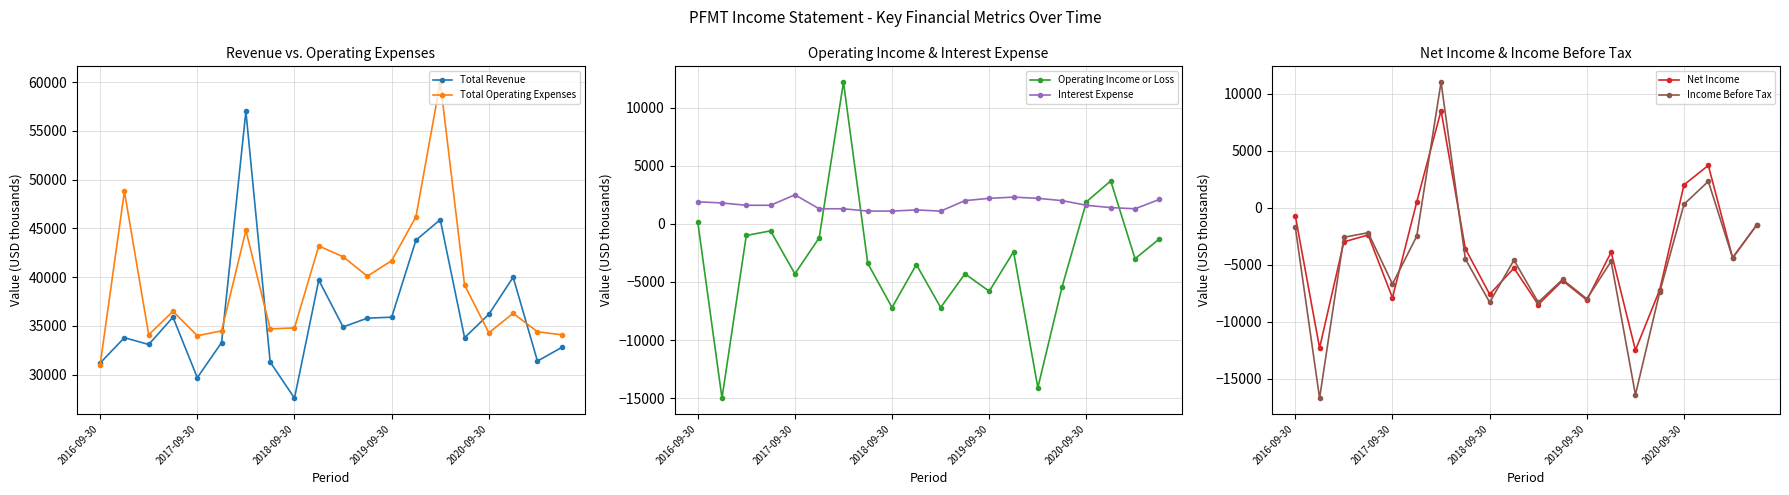

At which label is Total Operating Expenses closest to 45500?

6